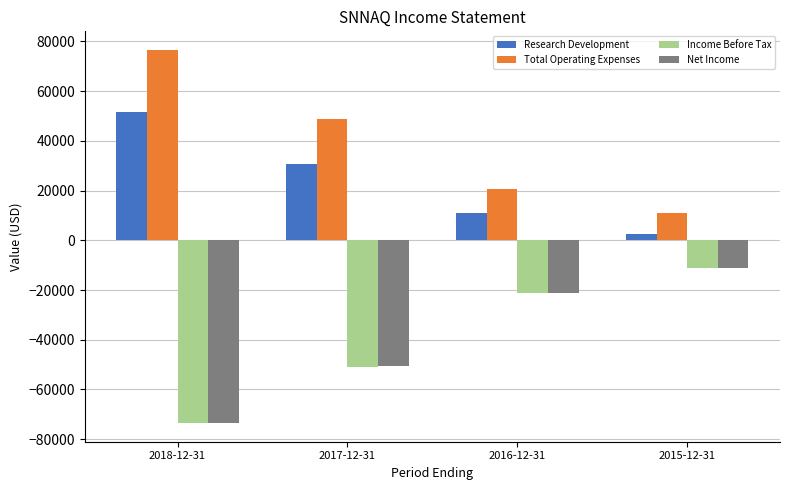

Rank the categories by Research Development value from highest to lowest.

2018-12-31, 2017-12-31, 2016-12-31, 2015-12-31